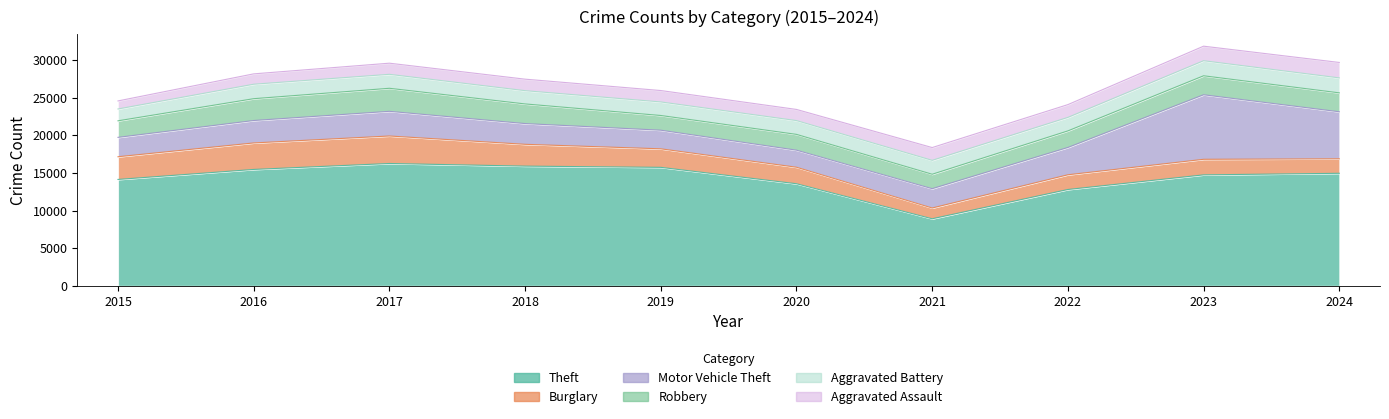

In Motor Vehicle Theft, how many points are lower than both neighbors (excluding endpoints)?

1